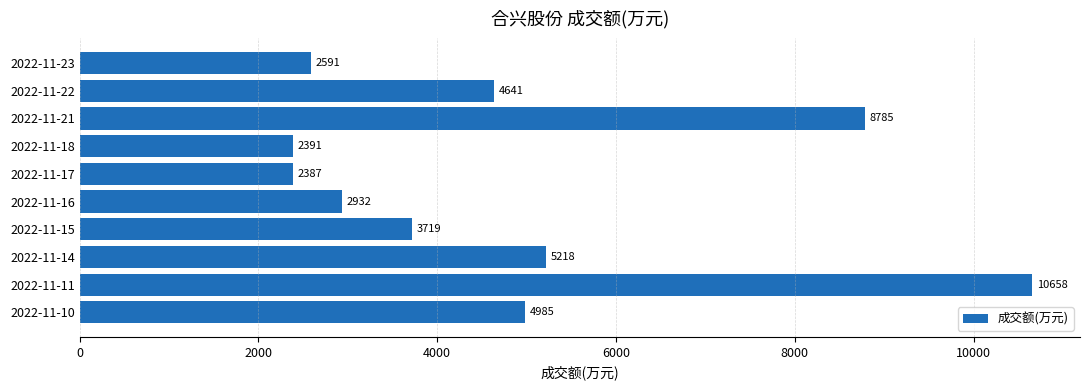

Which has a higher value, 2022-11-16 or 2022-11-18?

2022-11-16